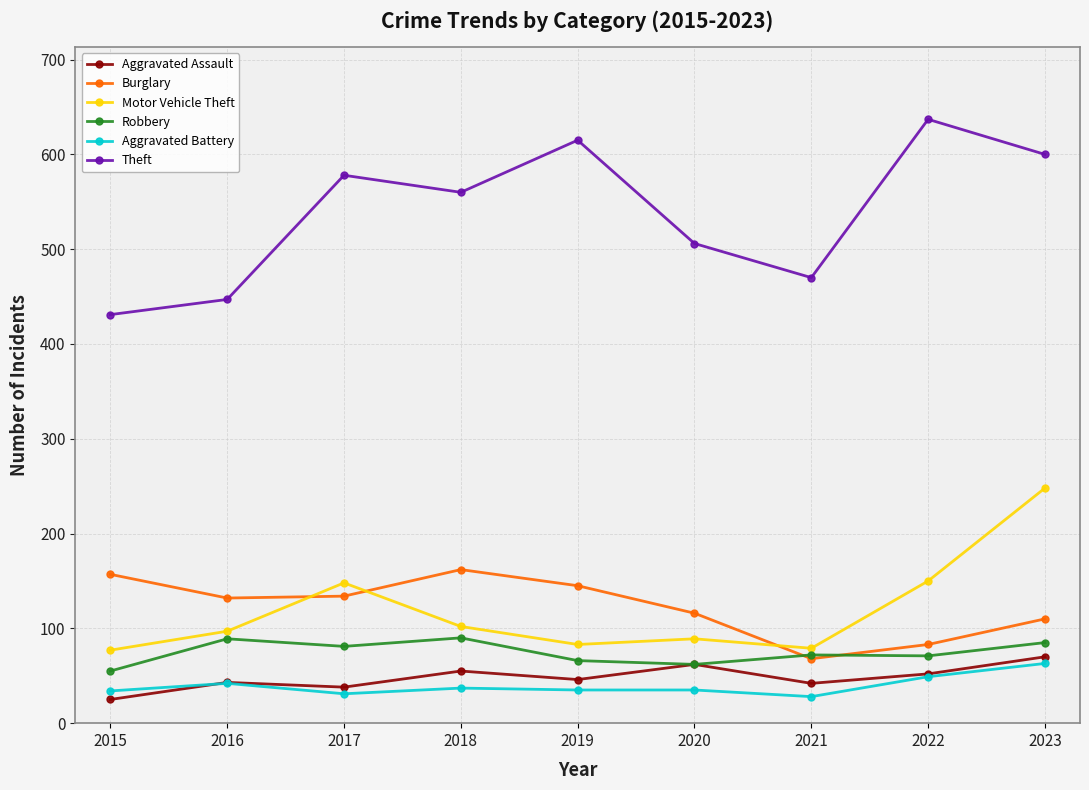

What is the value of the Burglary point at the 6th from the left?

116